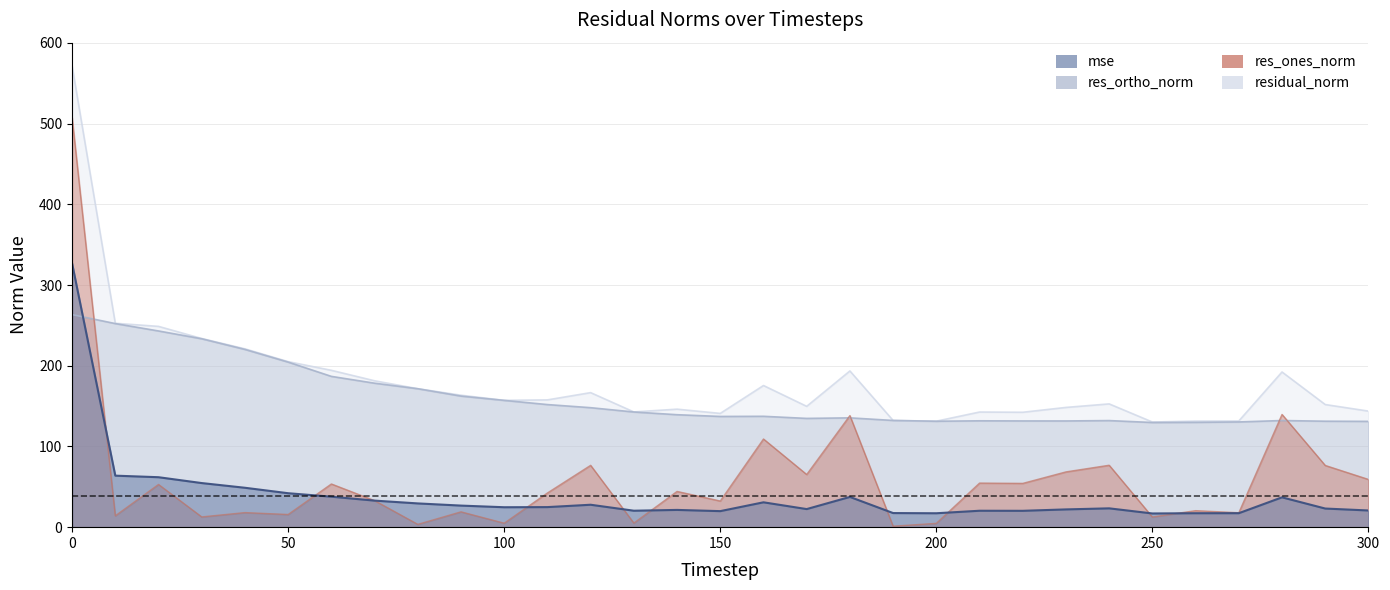

Reading left to right, list all the values displayed in this chart.

mse: 326.9	63.8	61.9	54.7	48.8	42.1	37.8	32.9	29.4	26.7	24.7	24.9	27.8	20.4	21.4	19.9	30.8	22.4	37.5	17.5	17.2	20.4	20.3	22.0	23.3	17.0	17.3	17.3	37.0	23.1	20.7
res_ones_norm: 507.5	14.1	52.9	12.7	18.1	15.7	53.5	32.9	3.5	19.0	4.9	42.4	76.6	5.1	44.3	32.4	109.3	65.3	138.3	1.2	4.7	54.6	54.3	68.5	76.7	12.6	20.5	17.9	139.7	76.5	59.2
res_ortho_norm: 263.4	252.3	243.1	233.4	220.2	204.5	186.8	178.4	171.5	162.4	157.1	151.9	148.1	142.7	139.3	137.2	137.4	134.8	135.5	132.2	131.2	131.8	131.6	131.6	132.1	129.7	129.9	130.4	132.1	131.3	131.1
residual_norm: 571.8	252.6	248.8	233.8	221.0	205.1	194.4	181.4	171.6	163.5	157.2	157.7	166.7	142.8	146.2	141.0	175.5	149.7	193.6	132.2	131.3	142.7	142.4	148.4	152.7	130.3	131.5	131.6	192.3	151.9	143.8